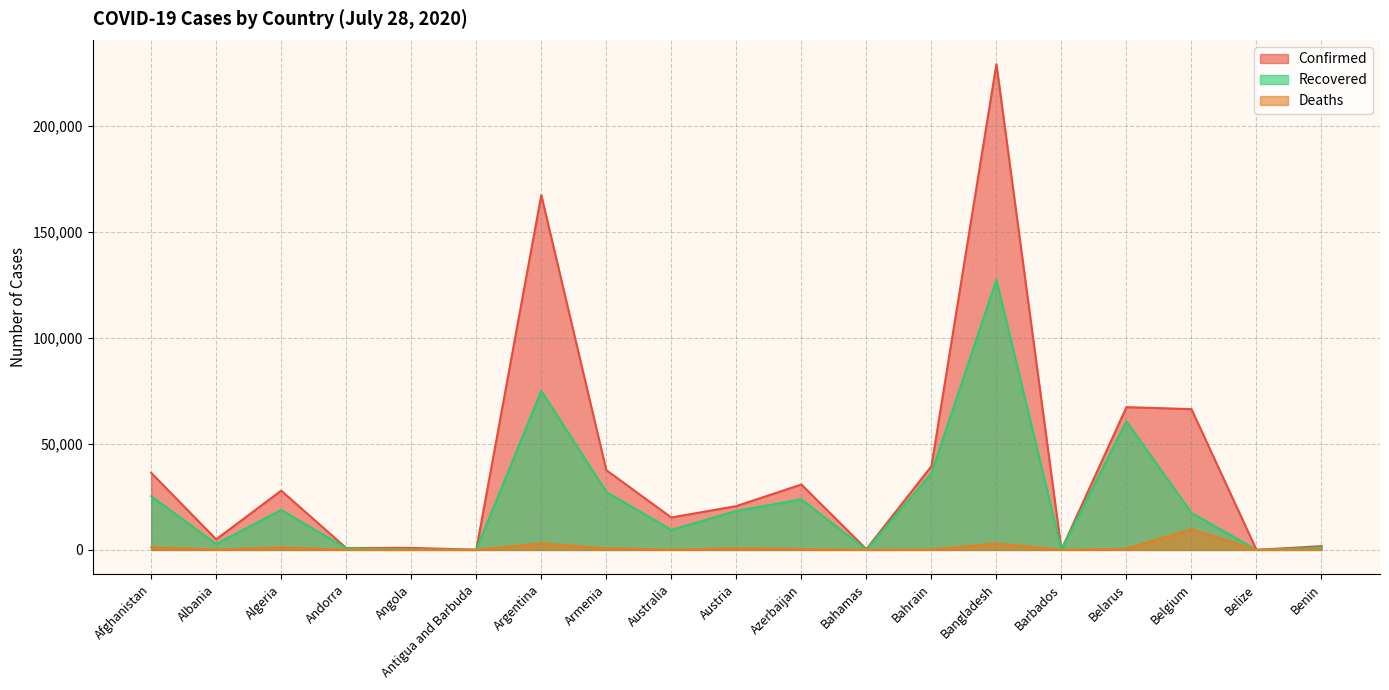

What is the sum of all Confirmed values?

747936